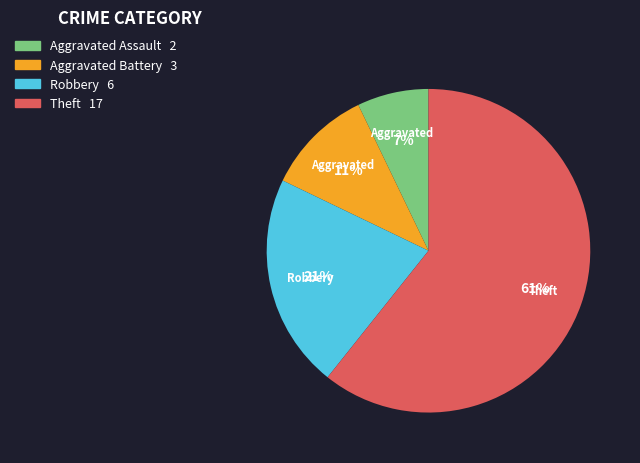

To the nearest percent, what is the average slice percentage?

25%